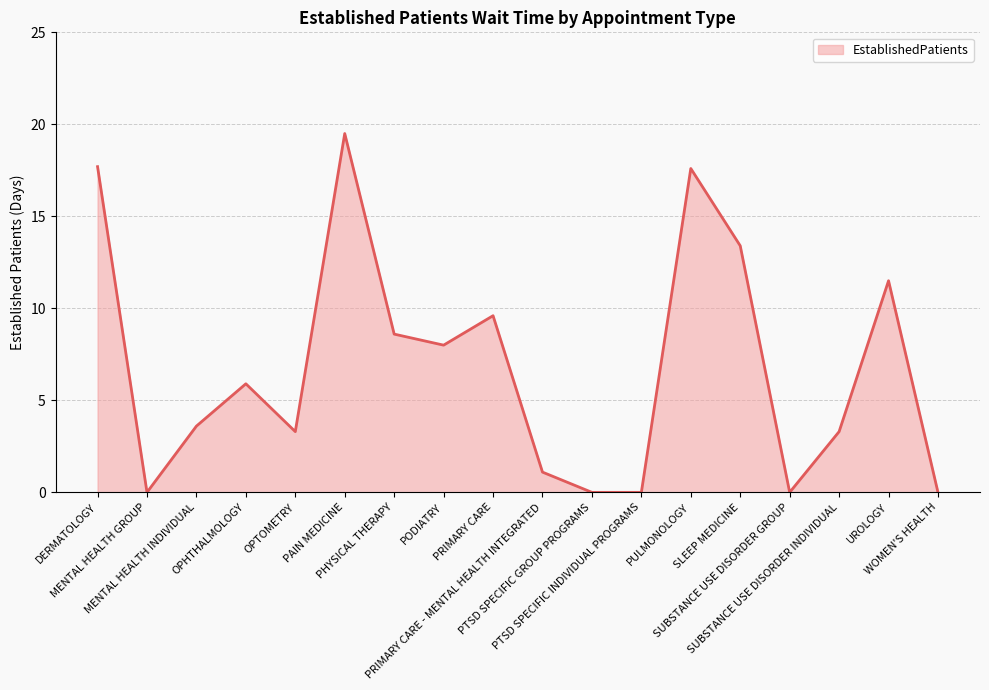

Count the number of values greater than 5.

9